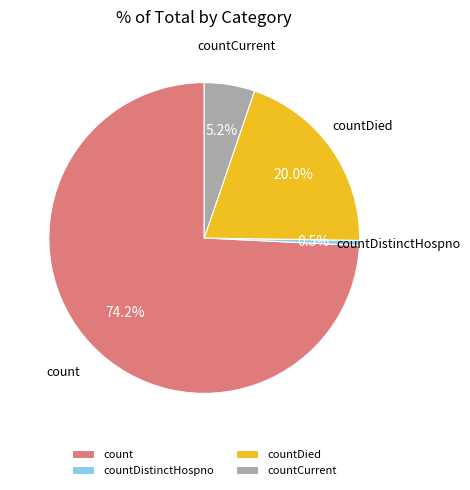

Combined, what portion of the pie is countDied and countDistinctHospno?

20.5%